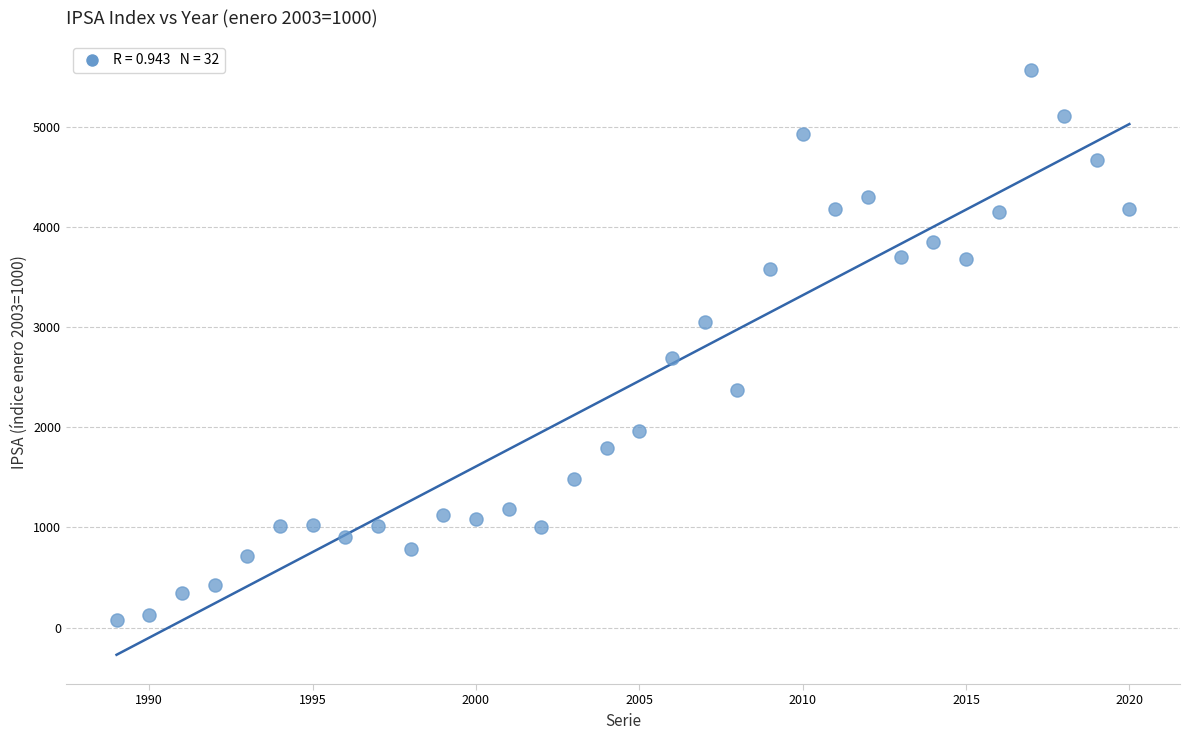

What is the range of Y values (max minus min)?

5485.5